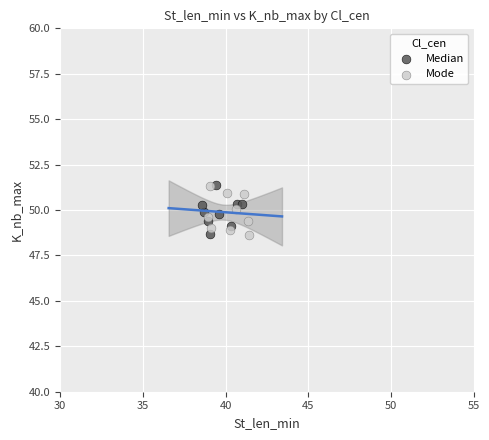

What are all the series names shown in the legend?

Median, Mode